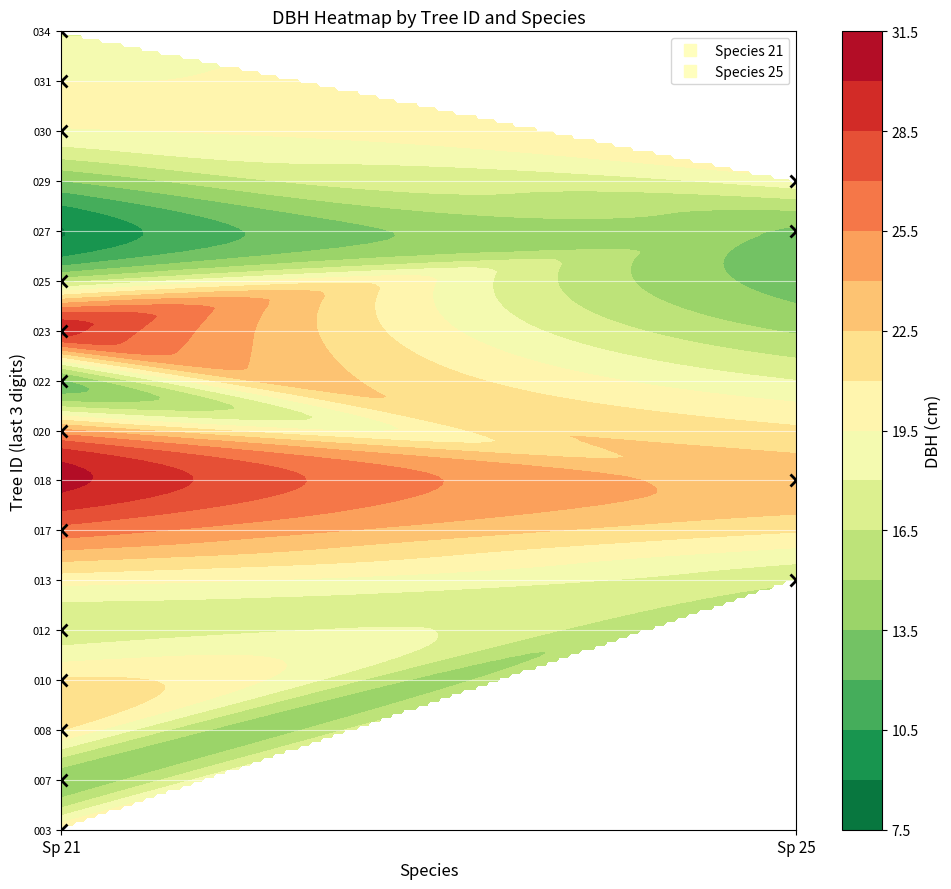

Reading right to left, transcribe all the data shown in this chart.

441708003: 21.0	21.0
441708007: 14.0	21.0
441708008: 21.1	21.0
441708010: 21.2	21.0
441708012: 17.1	21.0
441708013: 16.7	25.0
441708017: 26.4	21.0
441708018: 23.5	25.0
441708020: 24.4	21.0
441708022: 13.2	21.0
441708023: 29.1	21.0
441708025: 15.8	21.0
441708027: 13.2	25.0
441708029: 19.0	25.0
441708030: 19.3	21.0
441708031: 19.5	21.0
441708034: 17.8	21.0